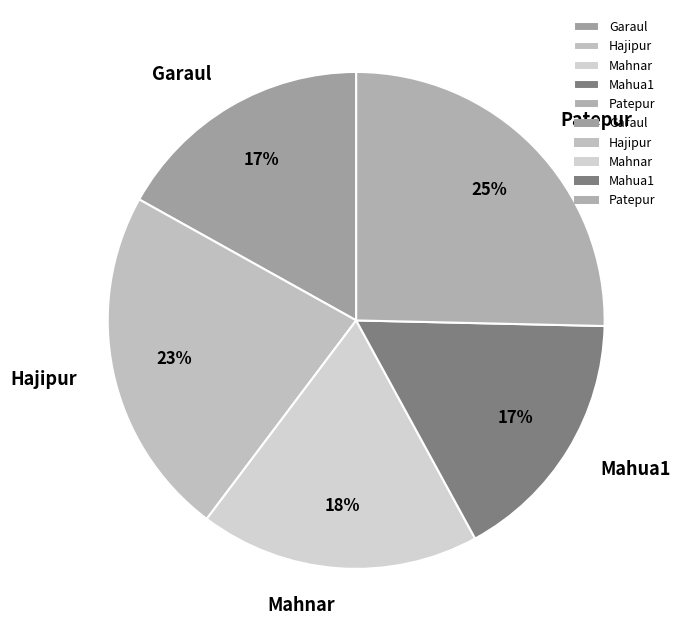

Between Mahnar and Hajipur, which is larger?

Hajipur